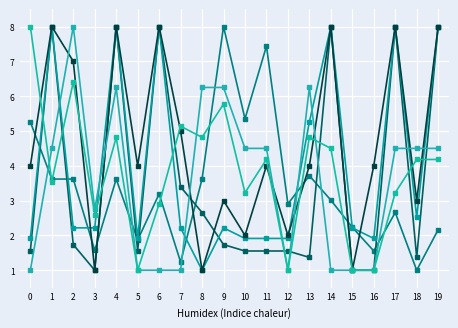

Reading right to left, list all the values displayed in this chart.

char_2_y: 19=2.2	18=1.0	17=2.7	16=1.6	15=2.2	14=3.0	13=3.7	12=2.9	11=7.4	10=5.3	9=8.0	8=3.6	7=1.2	6=3.2	5=1.9	4=3.6	3=1.6	2=3.6	1=3.6	0=5.3
char_4_y: 19=8.0	18=1.4	17=8.0	16=1.0	15=1.0	14=8.0	13=1.4	12=1.6	11=1.6	10=1.6	9=1.7	8=2.7	7=3.4	6=8.0	5=1.6	4=8.0	3=1.0	2=1.7	1=8.0	0=1.6
char_5_y: 19=8.0	18=2.5	17=8.0	16=1.9	15=2.2	14=8.0	13=5.3	12=1.9	11=1.9	10=1.9	9=2.2	8=1.0	7=2.2	6=8.0	5=1.9	4=8.0	3=2.2	2=2.2	1=8.0	0=1.9
char_6_y: 19=8.0	18=3.0	17=8.0	16=4.0	15=1.0	14=8.0	13=4.0	12=2.0	11=4.0	10=2.0	9=3.0	8=1.0	7=5.0	6=8.0	5=4.0	4=8.0	3=1.0	2=7.0	1=8.0	0=4.0
char_7_y: 19=4.5	18=4.5	17=4.5	16=1.0	15=1.0	14=1.0	13=6.2	12=1.0	11=4.5	10=4.5	9=6.2	8=6.2	7=1.0	6=1.0	5=1.0	4=6.2	3=2.8	2=8.0	1=4.5	0=1.0
char_8_y: 19=4.2	18=4.2	17=3.2	16=1.0	15=1.0	14=4.5	13=4.8	12=1.0	11=4.2	10=3.2	9=5.8	8=4.8	7=5.1	6=2.9	5=1.0	4=4.8	3=2.6	2=6.4	1=3.5	0=8.0